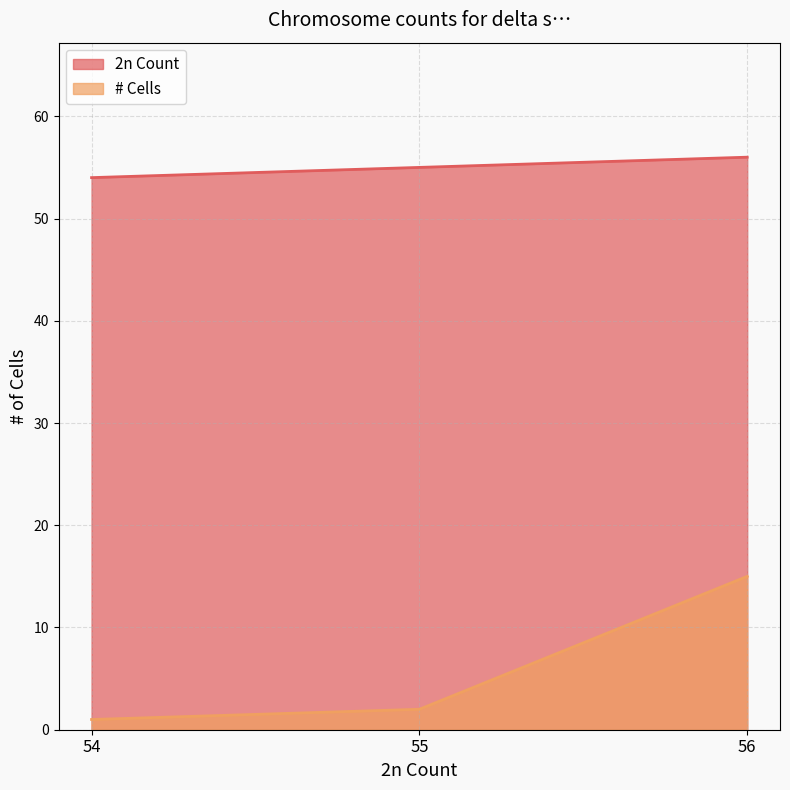

What is the difference between the second highest and minimum values in the 2n Count series?

1